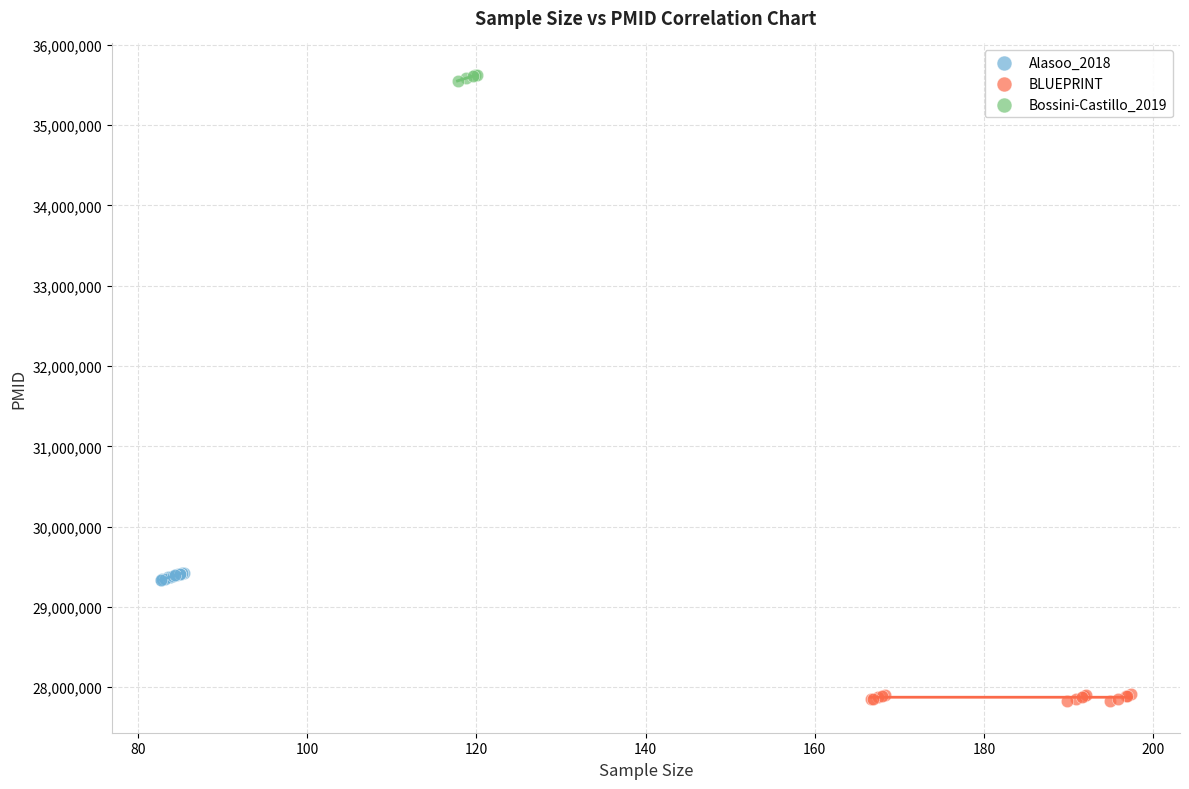

Which series has the widest spread of Y values?

Alasoo_2018